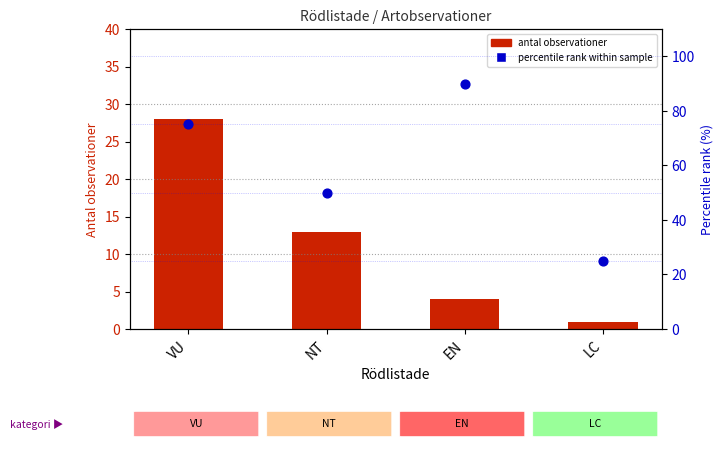

Which series has the largest Y range (max minus min)?

percentile rank within sample